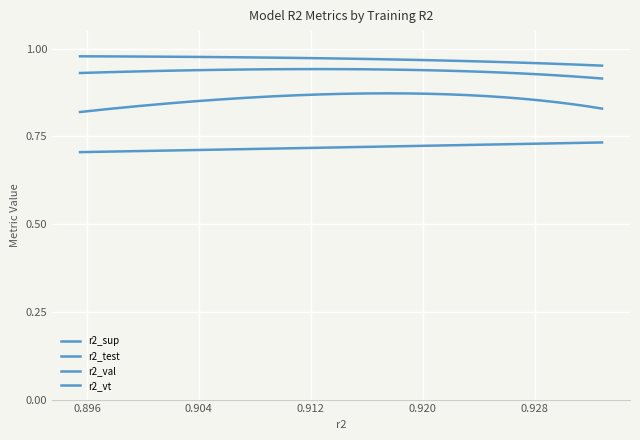

True or false: r2_val and r2_vt intersect in this chart.

False